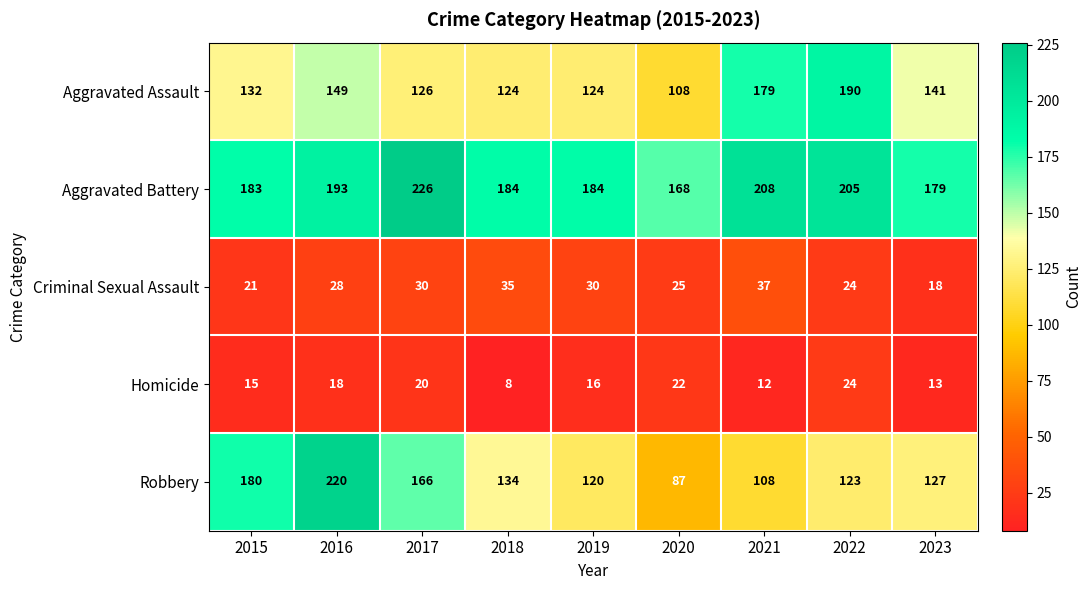

Which series has the largest range (max minus min)?

Robbery